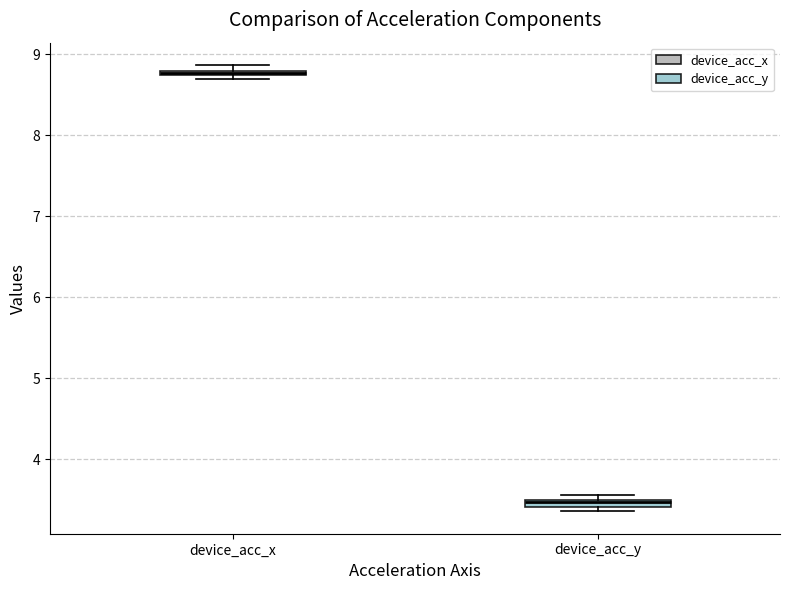

Which box has the highest median line?

device_acc_x